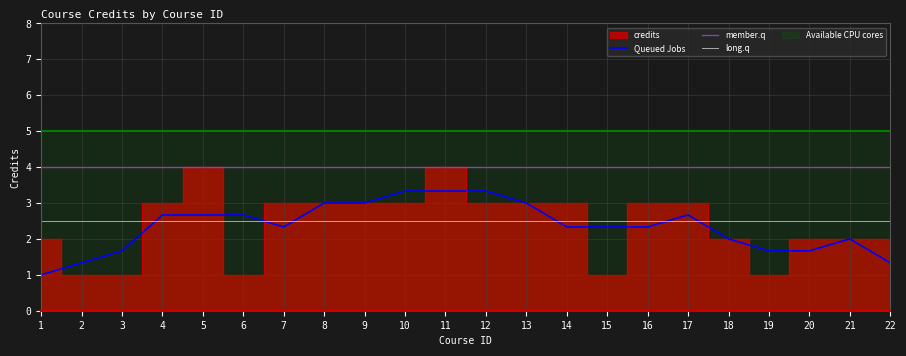

Which has a higher value, 8 or 3?

8